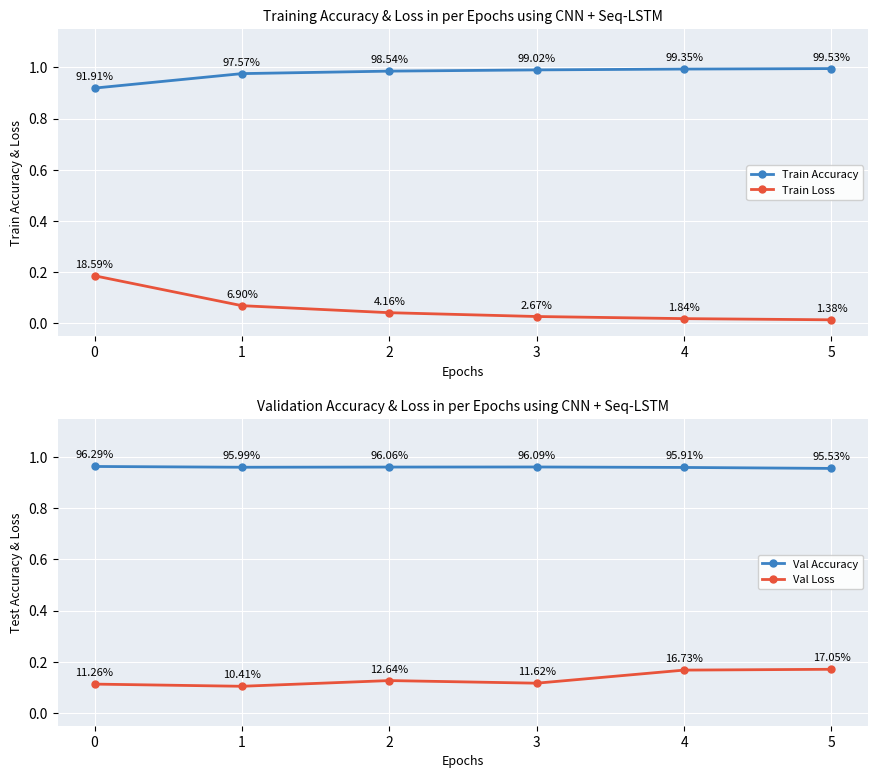

How many lines are shown in the chart?

4